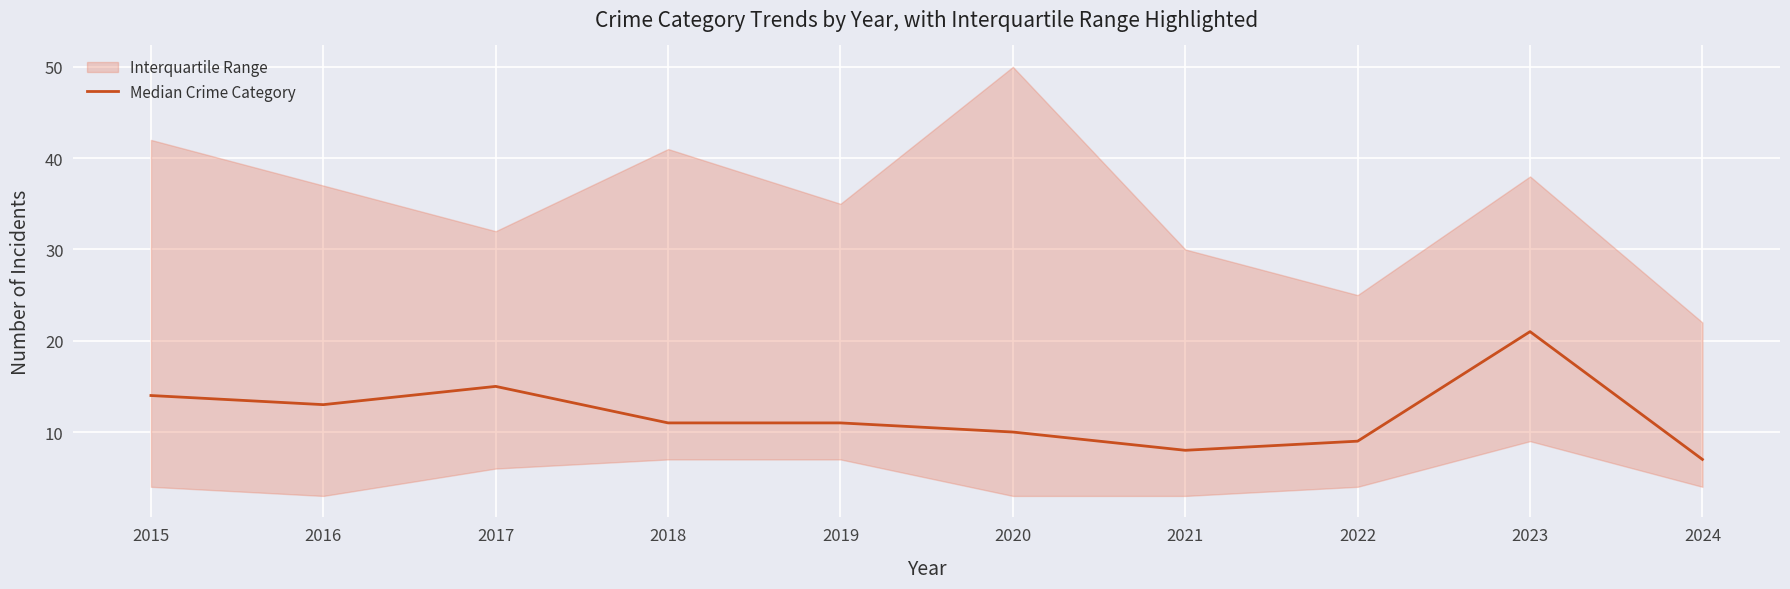

What is the difference between the maximum and minimum values?

14